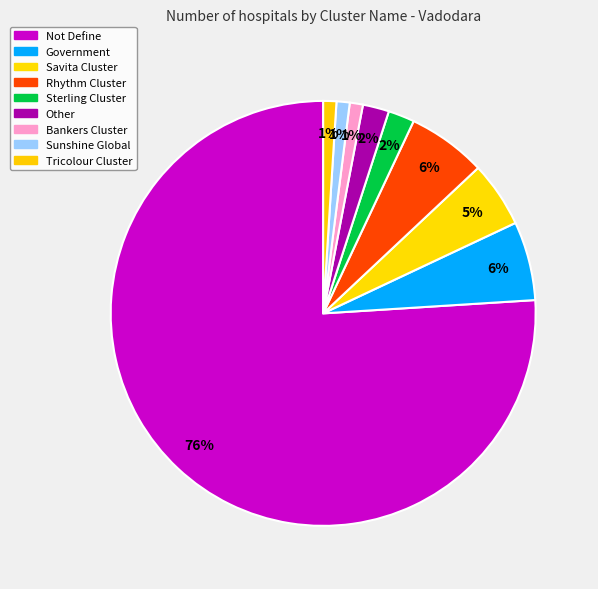

Which category accounts for the majority?

Not Define